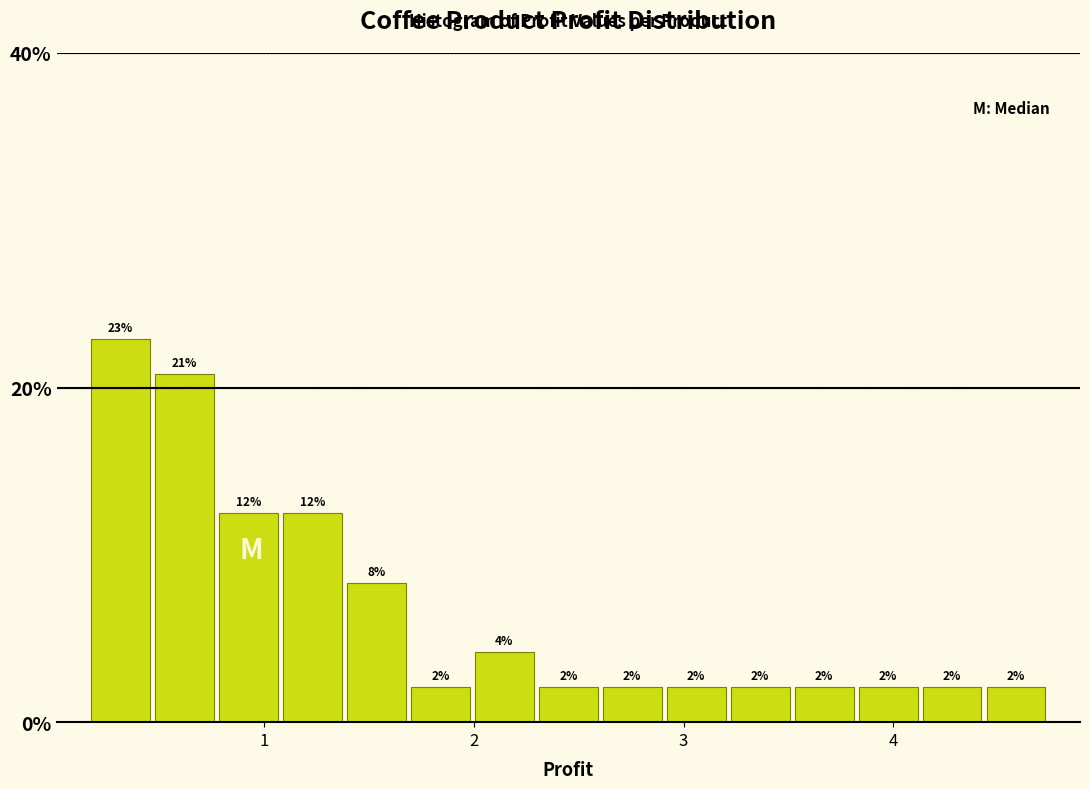

Read against the x-axis, roughly where is the centre of the tallest bar?

0.3